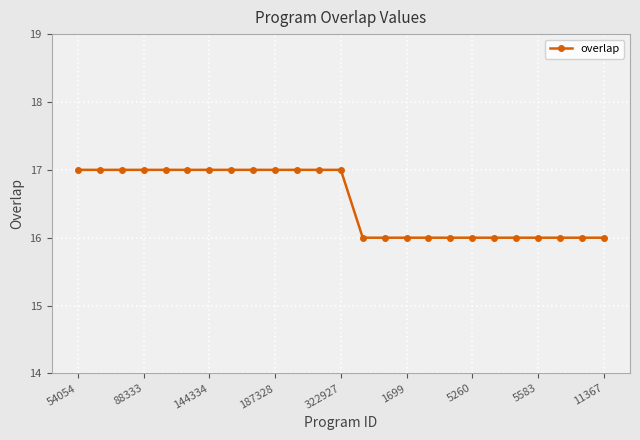

How many lines are shown in the chart?

1